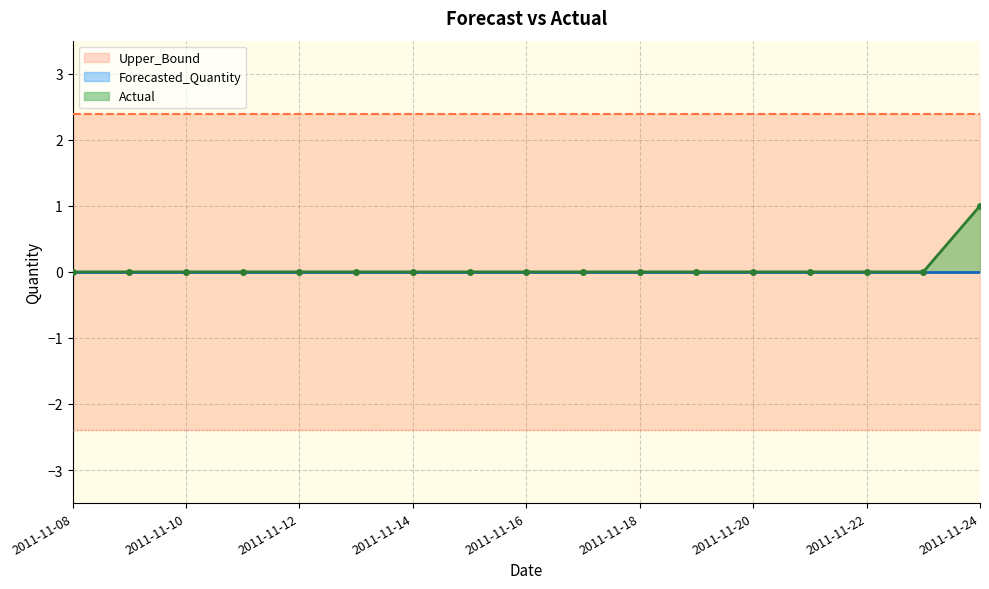

Between 2011-11-10 and 2011-11-14, which series saw the biggest shift?

Actual